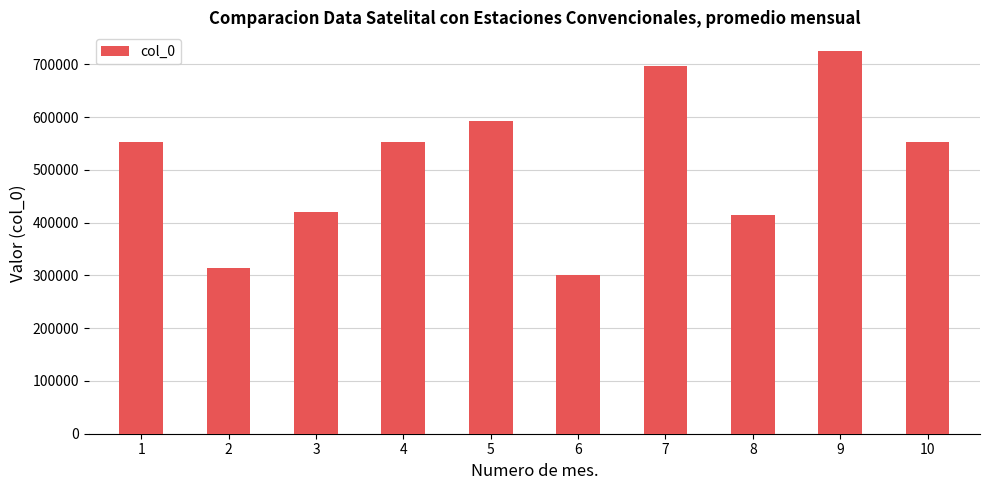

Read the value at 6, to the nearest 100.

300600